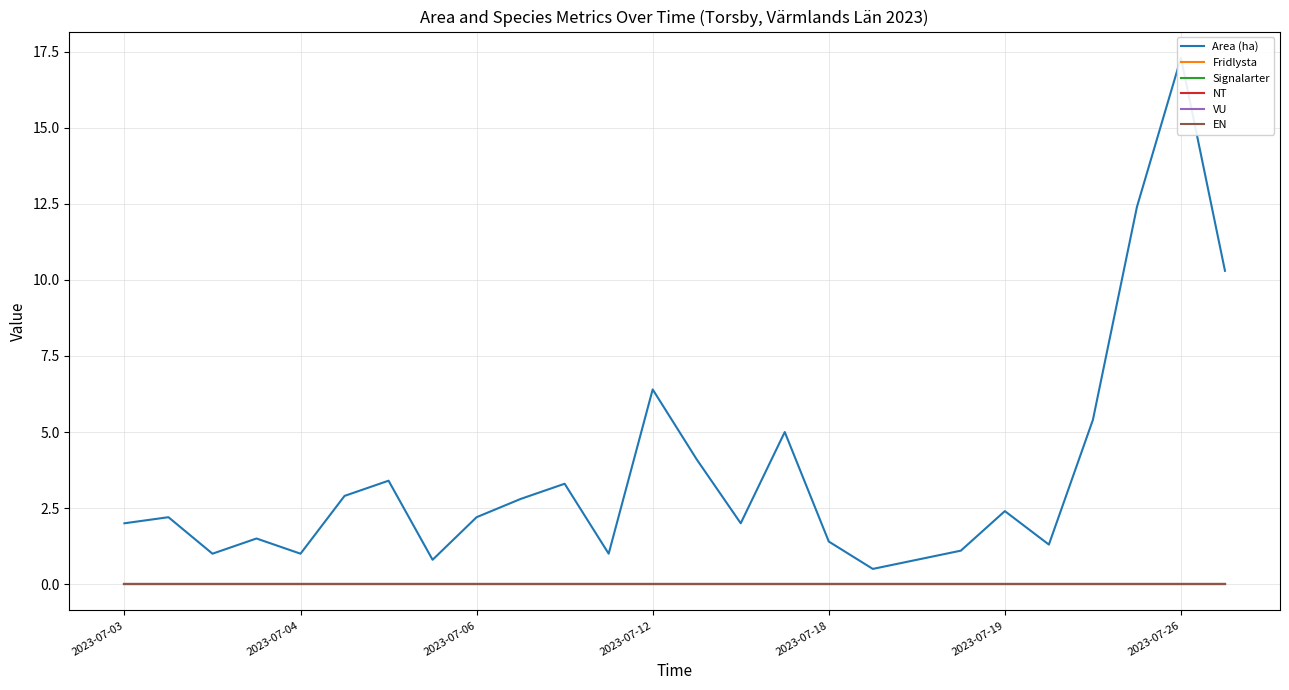

Reading left to right, transcribe all the data shown in this chart.

Area (ha): 2.0	2.2	1.0	1.5	1.0	2.9	3.4	0.8	2.2	2.8	3.3	1.0	6.4	4.1	2.0	5.0	1.4	0.5	0.8	1.1	2.4	1.3	5.4	12.4	17.3	10.3
Fridlysta: 0.0	0.0	0.0	0.0	0.0	0.0	0.0	0.0	0.0	0.0	0.0	0.0	0.0	0.0	0.0	0.0	0.0	0.0	0.0	0.0	0.0	0.0	0.0	0.0	0.0	0.0
Signalarter: 0.0	0.0	0.0	0.0	0.0	0.0	0.0	0.0	0.0	0.0	0.0	0.0	0.0	0.0	0.0	0.0	0.0	0.0	0.0	0.0	0.0	0.0	0.0	0.0	0.0	0.0
NT: 0.0	0.0	0.0	0.0	0.0	0.0	0.0	0.0	0.0	0.0	0.0	0.0	0.0	0.0	0.0	0.0	0.0	0.0	0.0	0.0	0.0	0.0	0.0	0.0	0.0	0.0
VU: 0.0	0.0	0.0	0.0	0.0	0.0	0.0	0.0	0.0	0.0	0.0	0.0	0.0	0.0	0.0	0.0	0.0	0.0	0.0	0.0	0.0	0.0	0.0	0.0	0.0	0.0
EN: 0.0	0.0	0.0	0.0	0.0	0.0	0.0	0.0	0.0	0.0	0.0	0.0	0.0	0.0	0.0	0.0	0.0	0.0	0.0	0.0	0.0	0.0	0.0	0.0	0.0	0.0